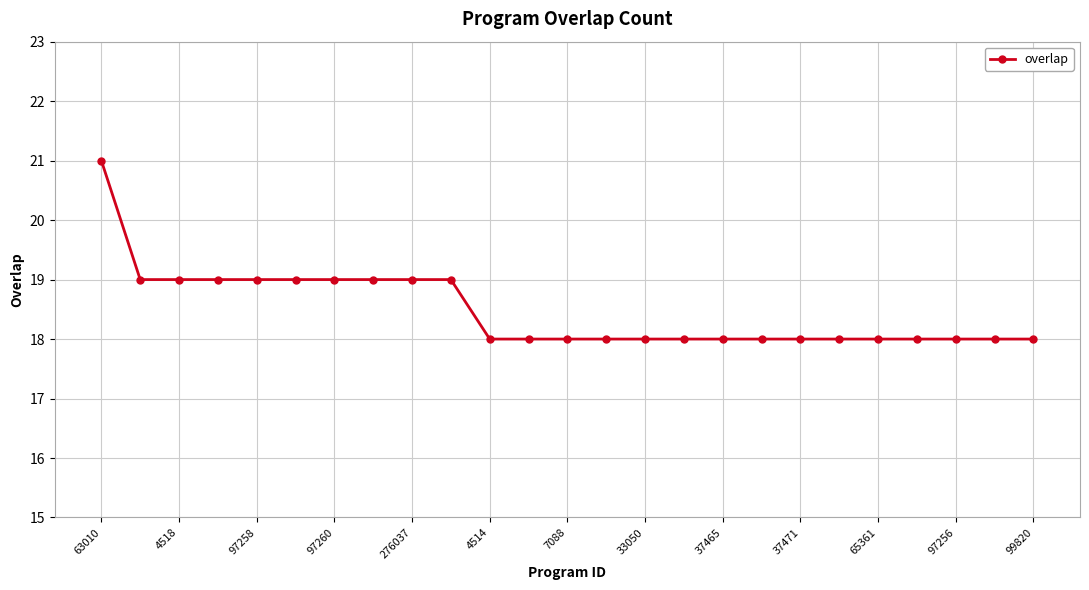

Is this an area chart (filled region under the line)?

No